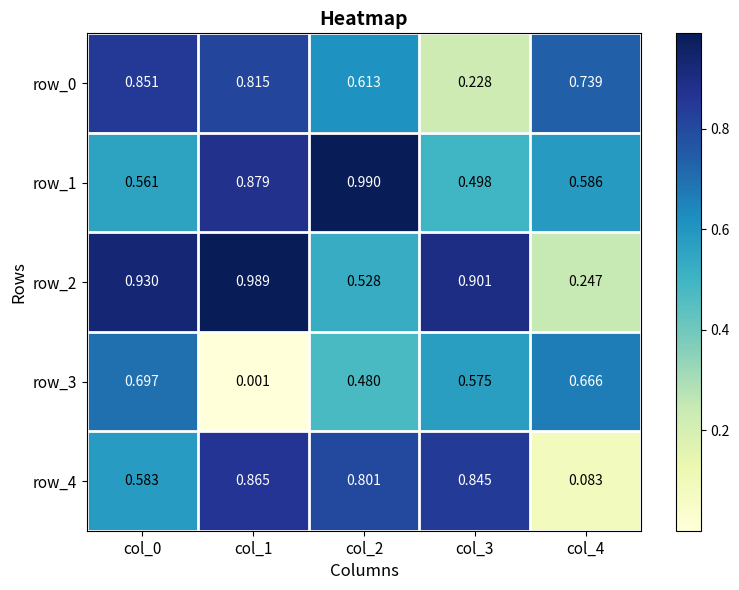

What is the average value of the row_4 series?

0.6